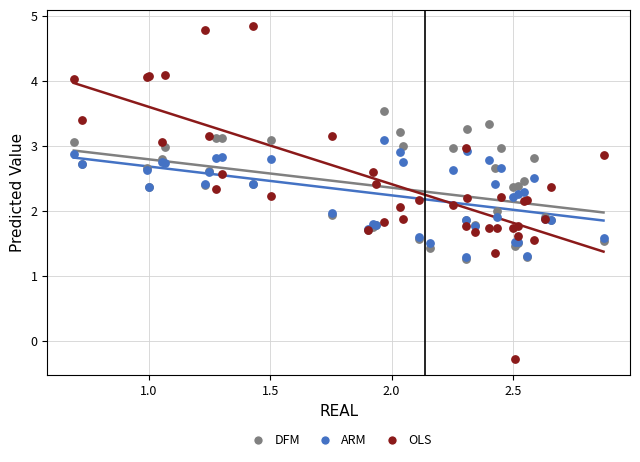

What are all the series names shown in the legend?

DFM, ARM, OLS